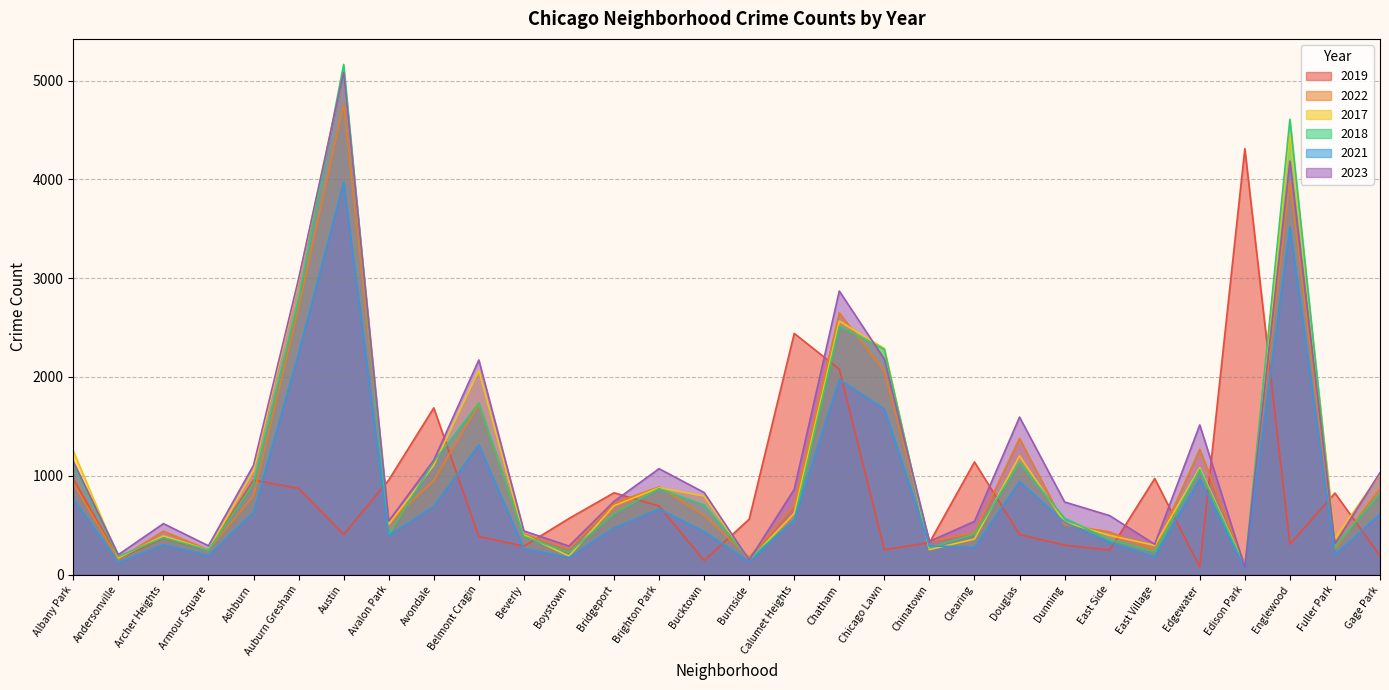

What value does the 2019 series have at Andersonville, to the nearest 50?

150